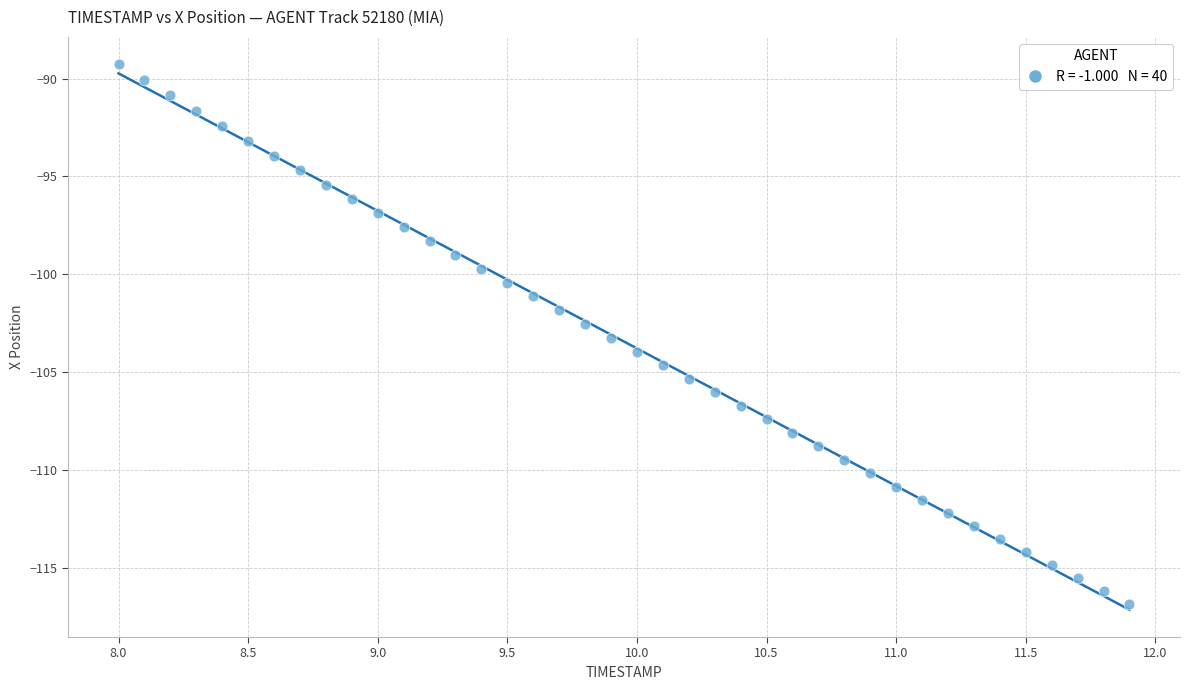

What is the range of X values (max minus min)?

3.9